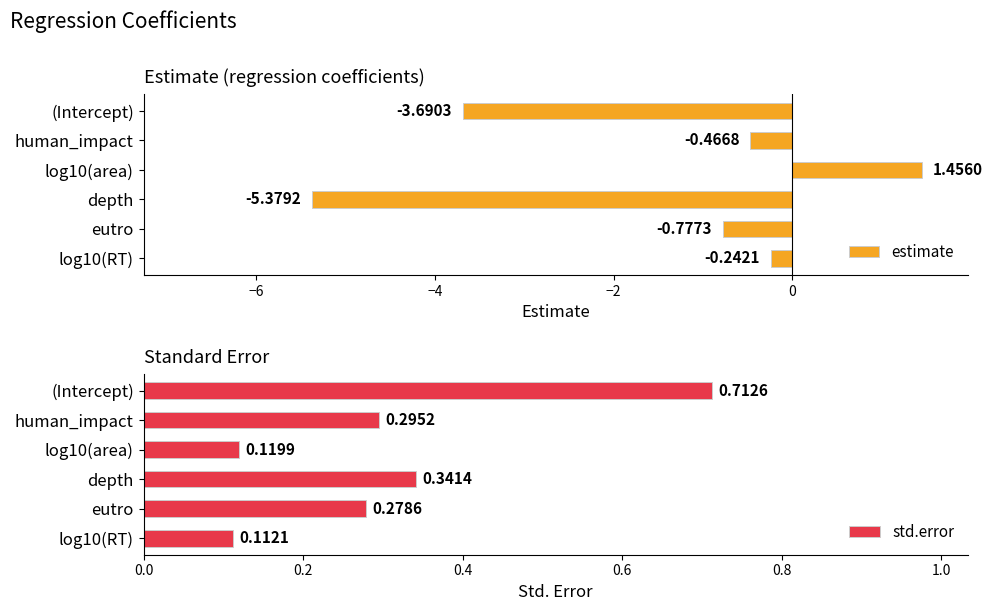

How many groups of bars are there?

6